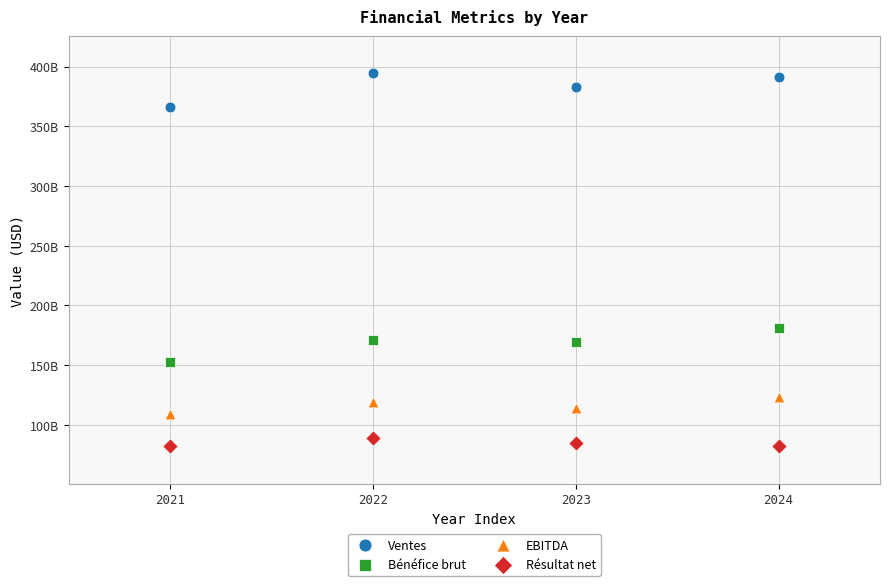

What are all the series names shown in the legend?

Ventes, Bénéfice brut, EBITDA, Résultat net